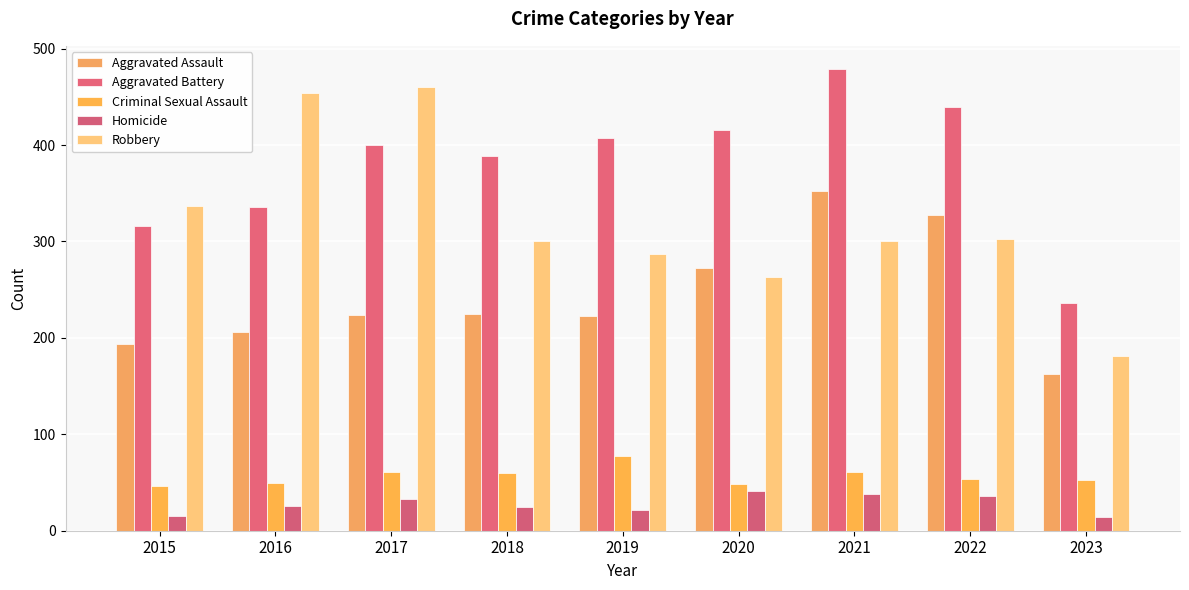

The value of Criminal Sexual Assault at 2022 is 86. True or false?

False